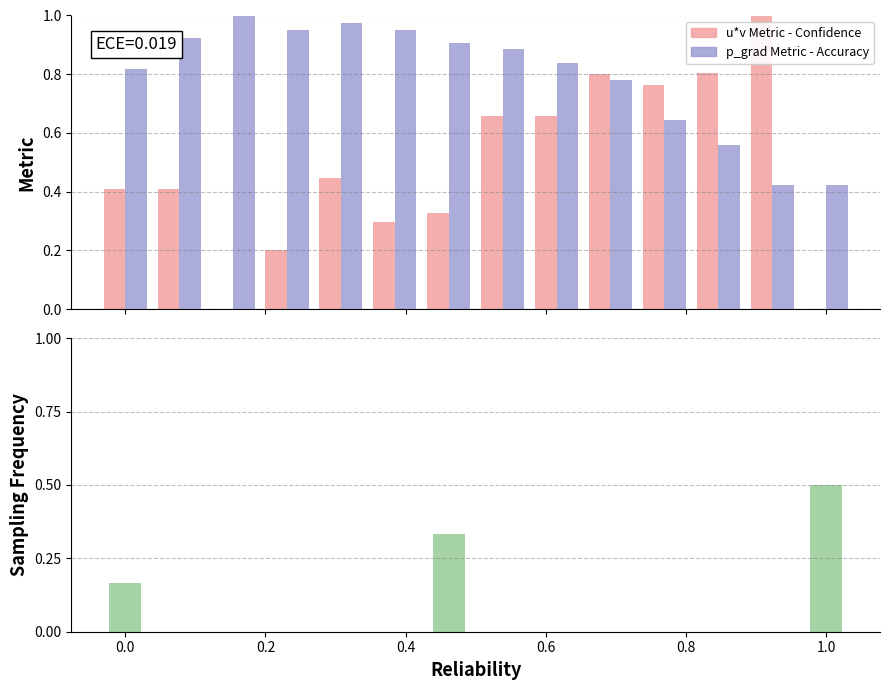

Which series has the widest spread of values?

u*v Metric - Confidence